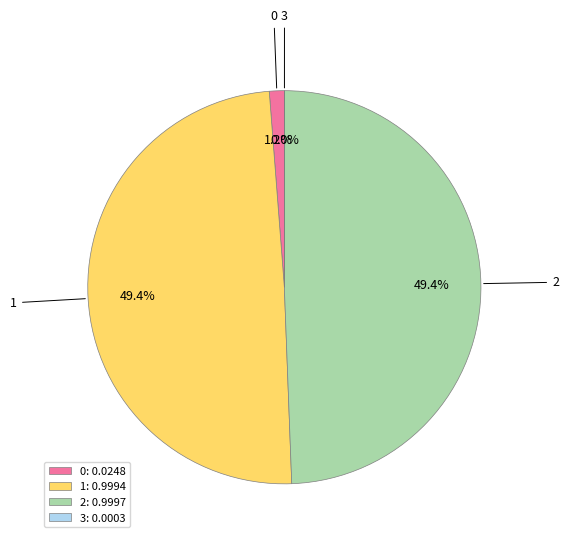

Is 2 the majority of the pie?

No